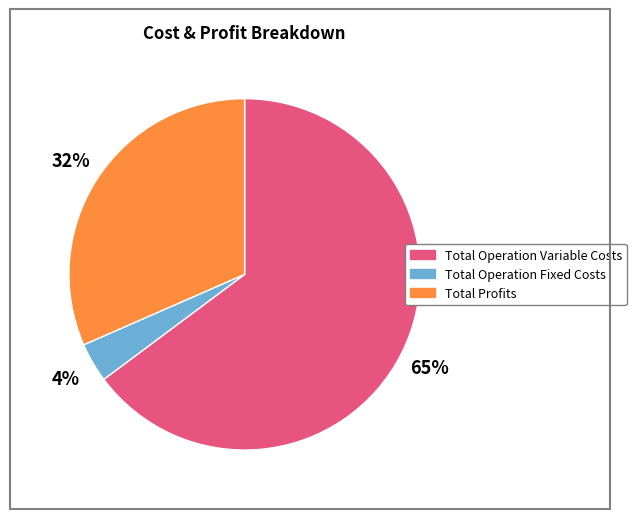

To the nearest percent, what is the average slice percentage?

33%